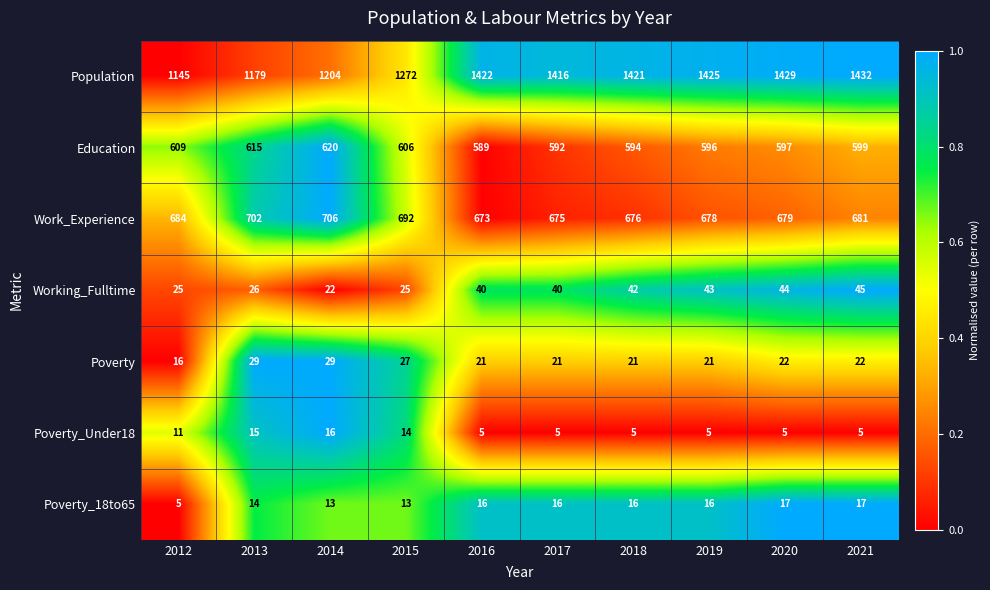

What is the sum of all Poverty_18to65 values?

143